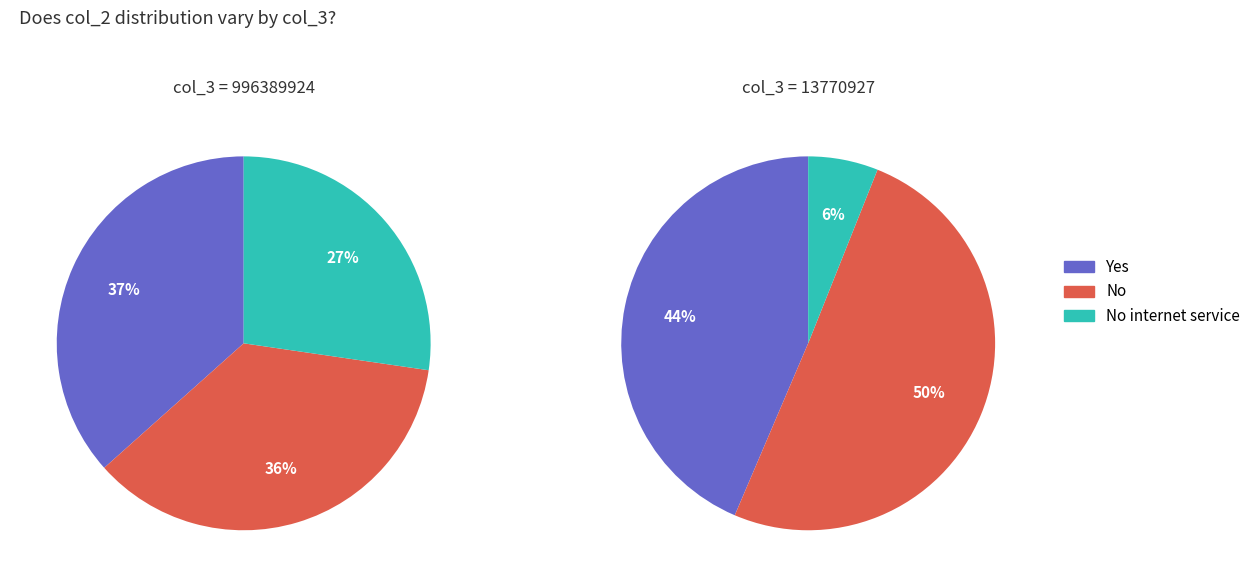

Is there a majority slice in this chart?

Yes